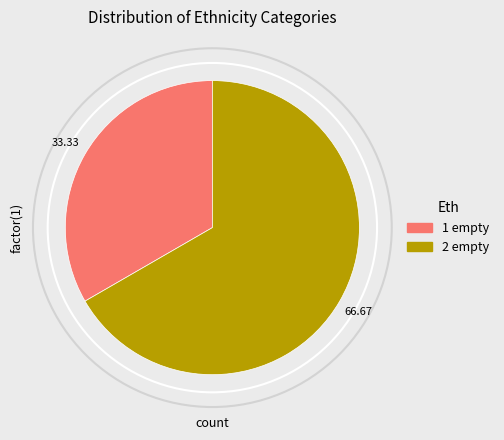

Between 1 empty and 2 empty, which is larger?

2 empty